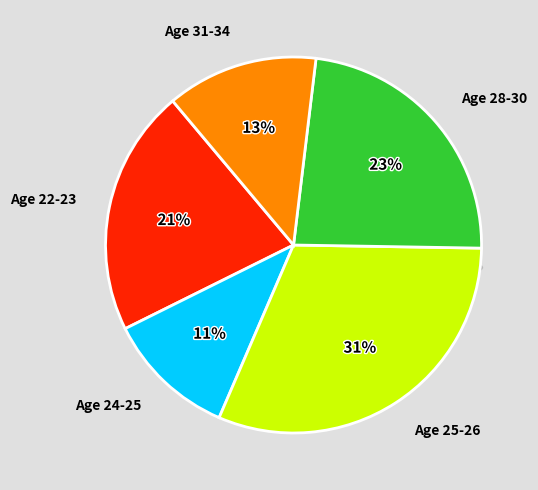

Do 23 and 30 together represent more than half of the pie?

No